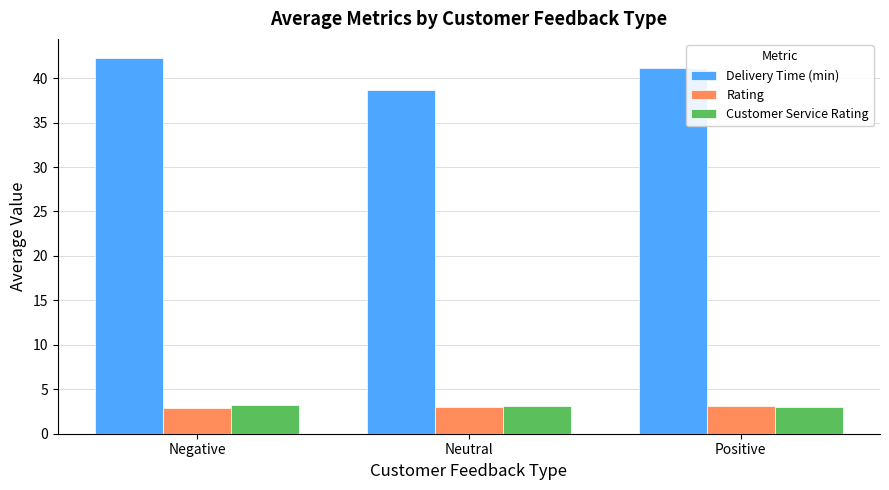

True or false: Customer Service Rating has a value of 3.2 at Negative.

True